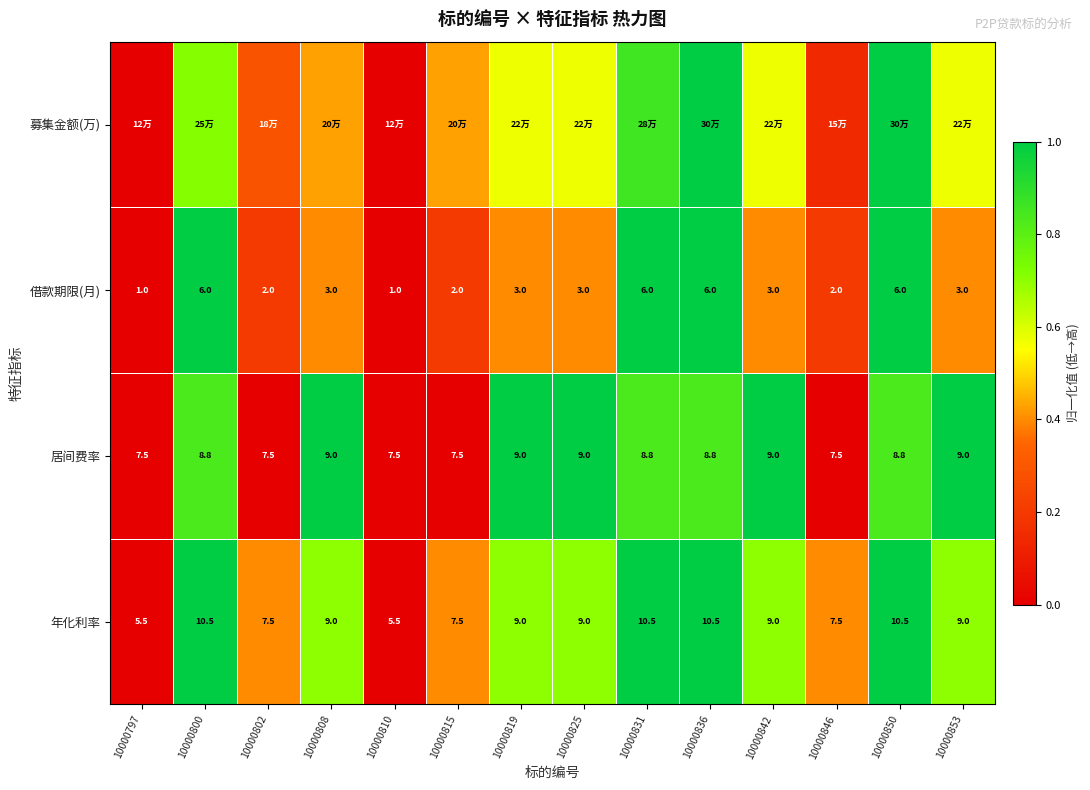

How many values in the 居间费率 series are below 8?

5